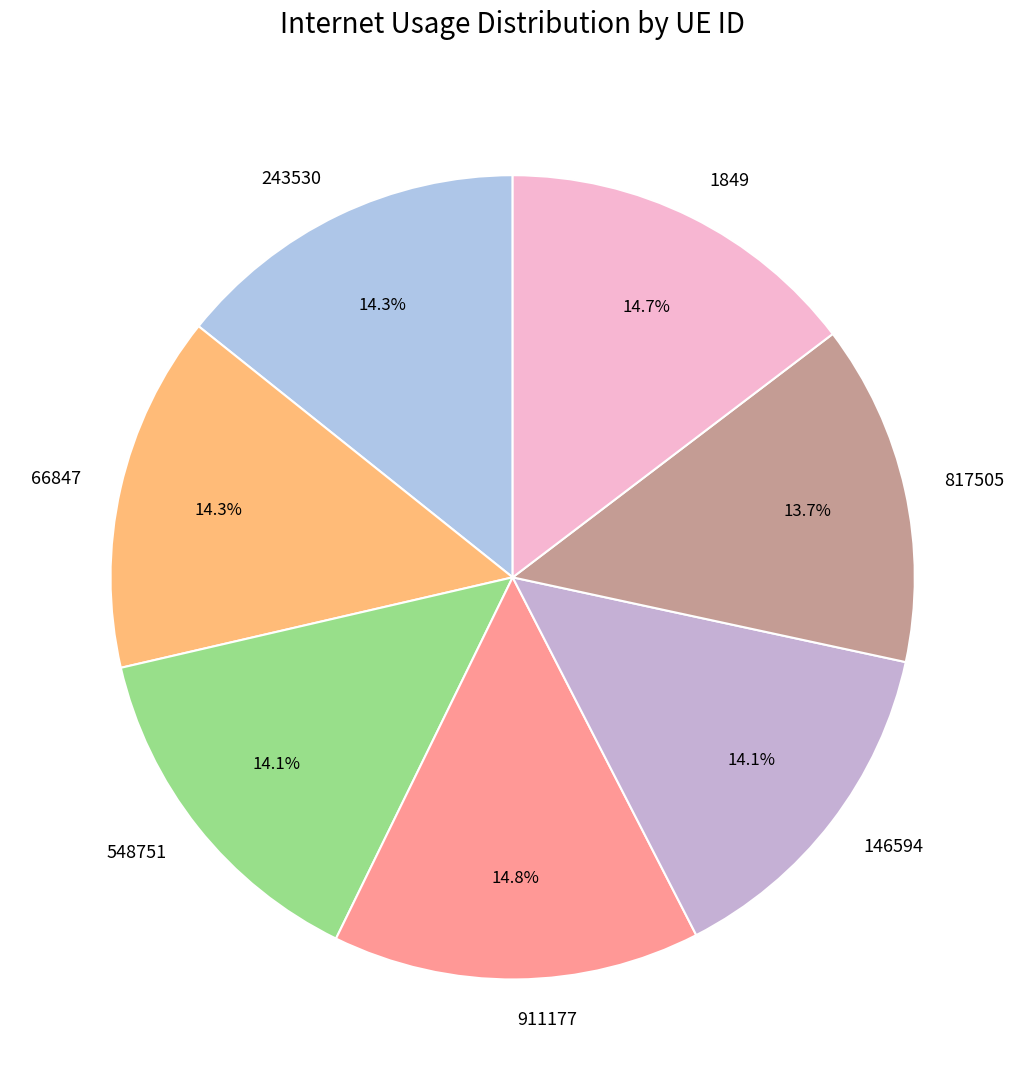

To the nearest percent, what is the combined percentage of 146594 and 1849?

29%